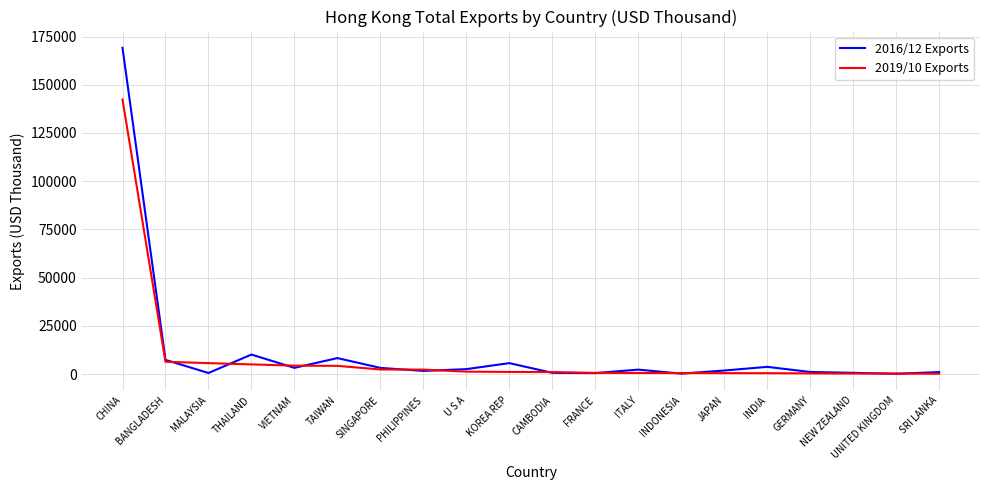

What is the spread (max minus min) of values at BANGLADESH?

982.7